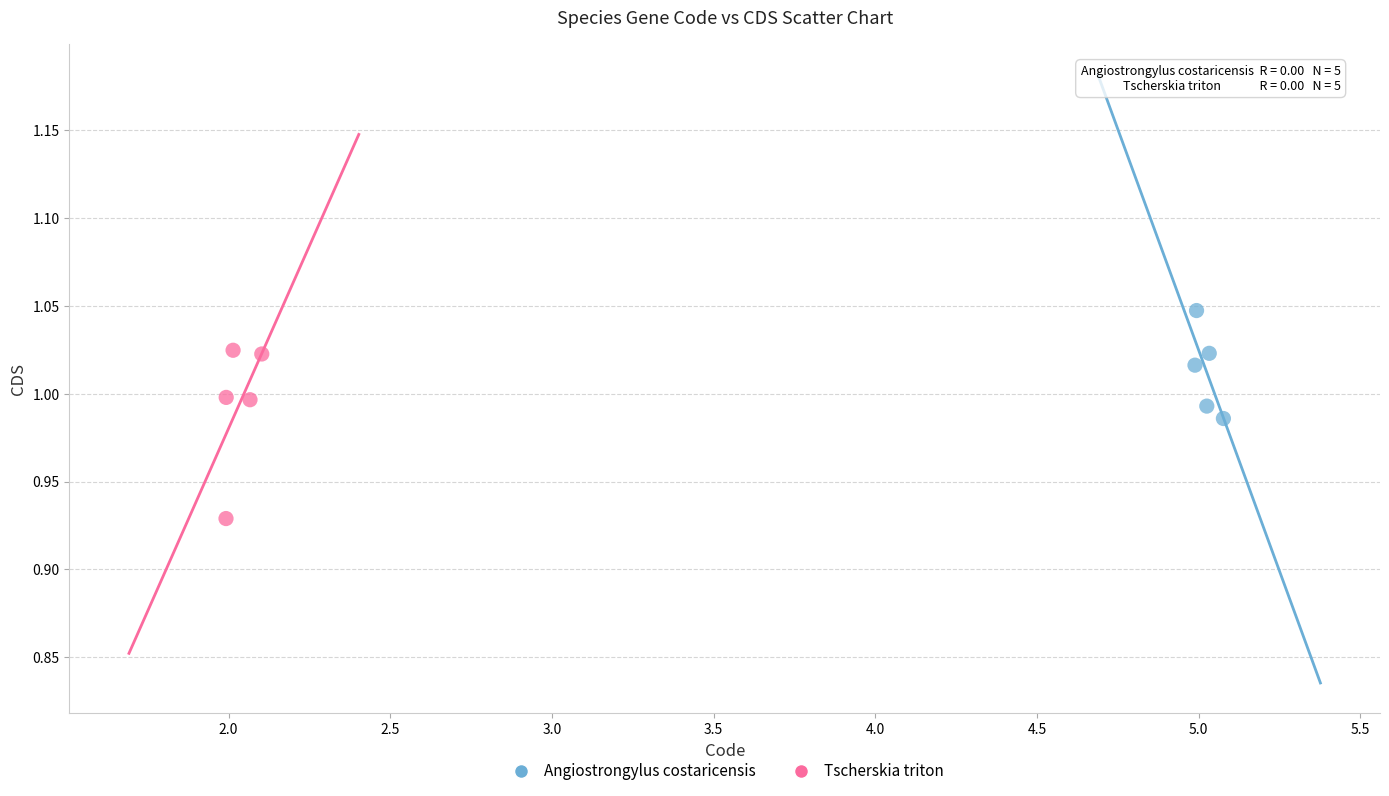

Which series reaches the maximum Y coordinate?

Angiostrongylus costaricensis